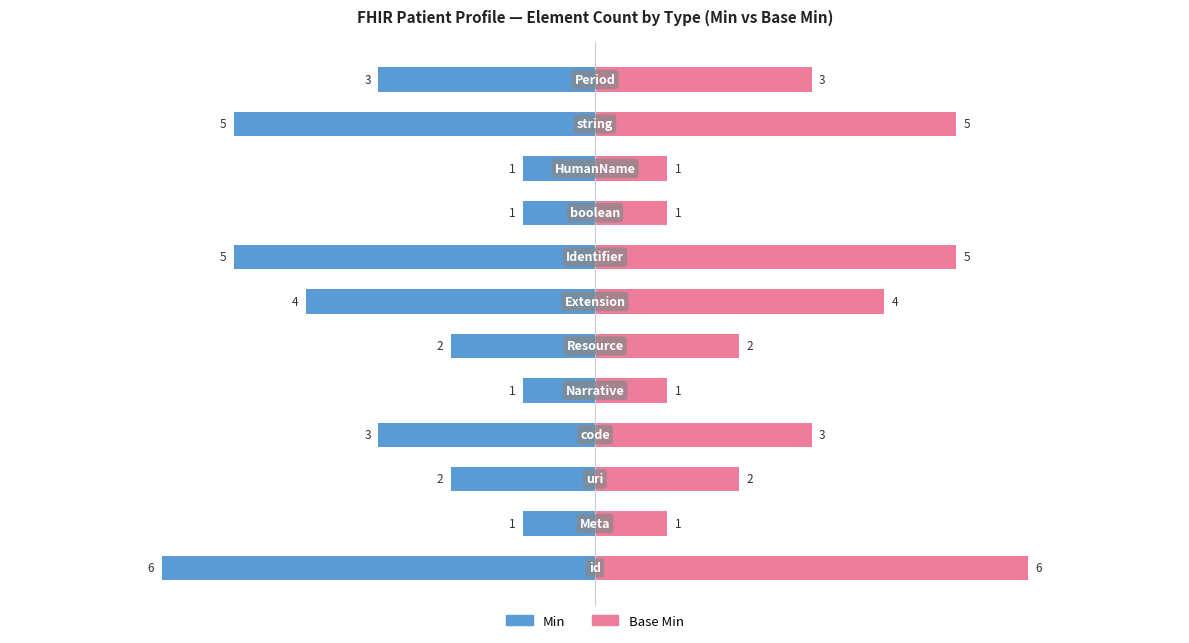

Rank the categories by Base Min value from lowest to highest.

1, 4, 8, 9, 2, 5, 3, 11, 6, 7, 10, 0